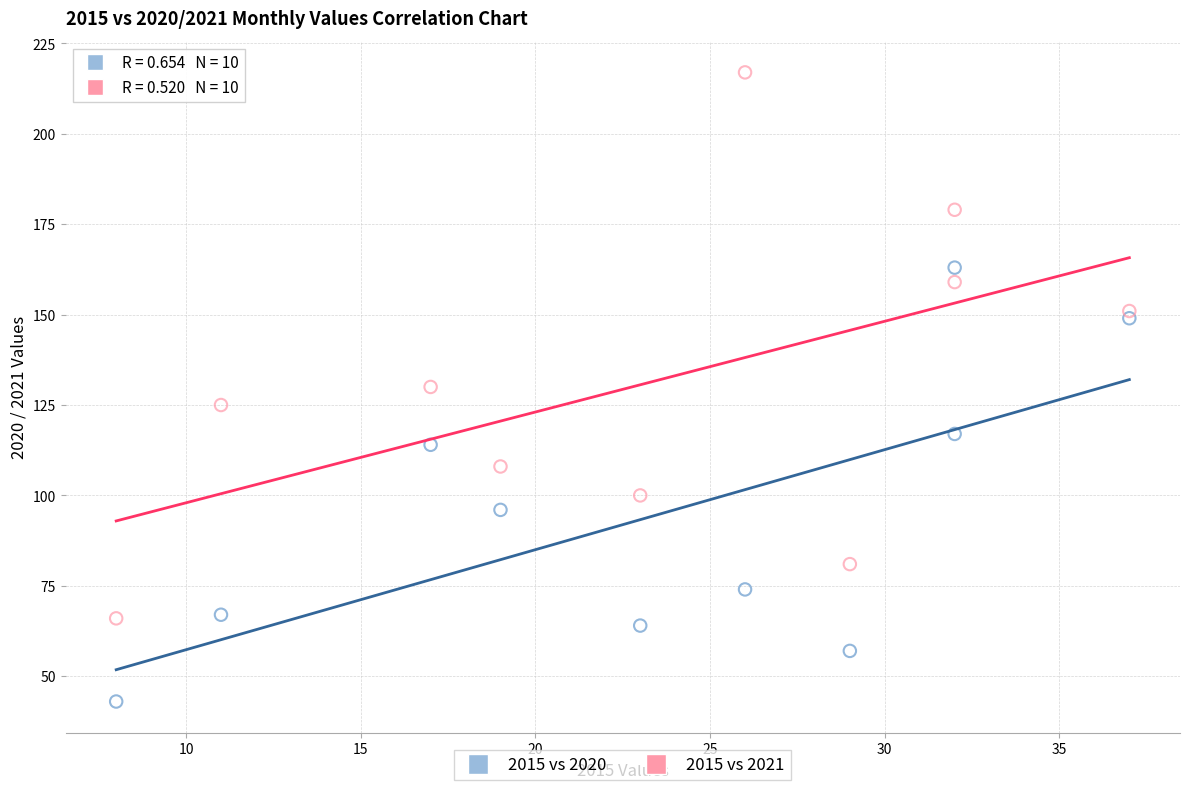

Which series contains the lowest Y value?

2015 vs 2020